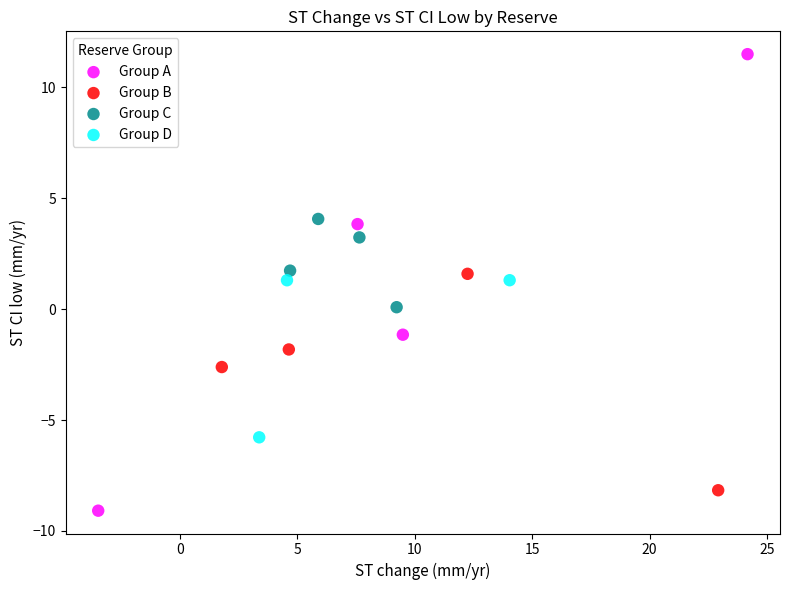

Which series contains the highest Y value?

Group A